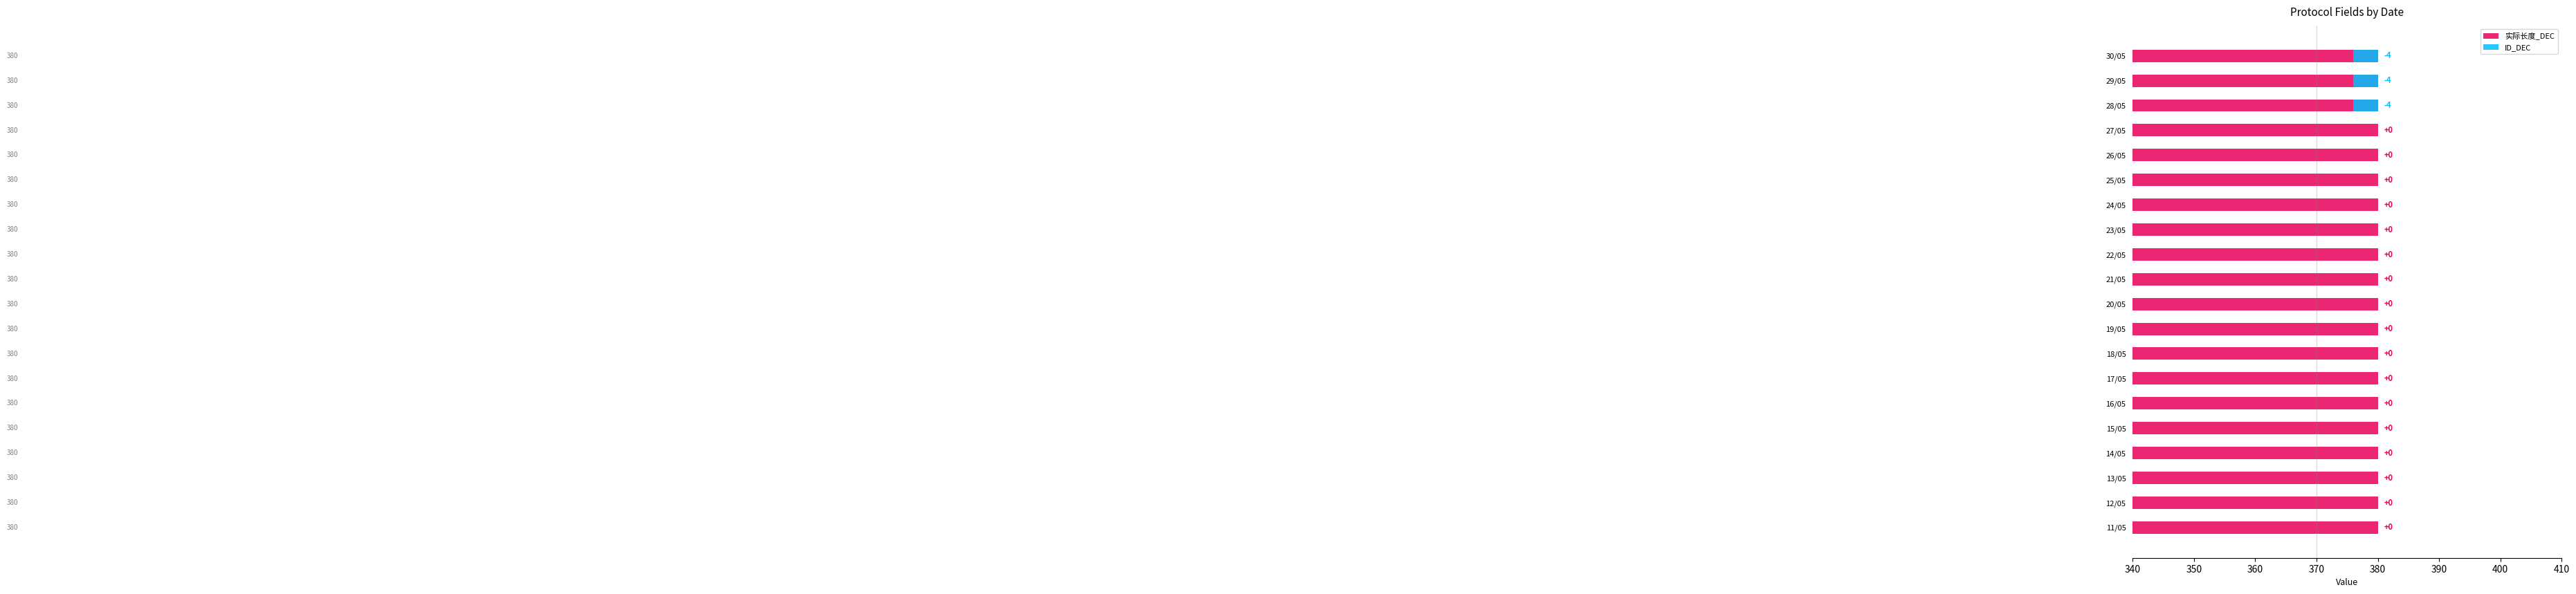

List the series in order of their peak value, lowest first.

ID_DEC, 实际长度_DEC